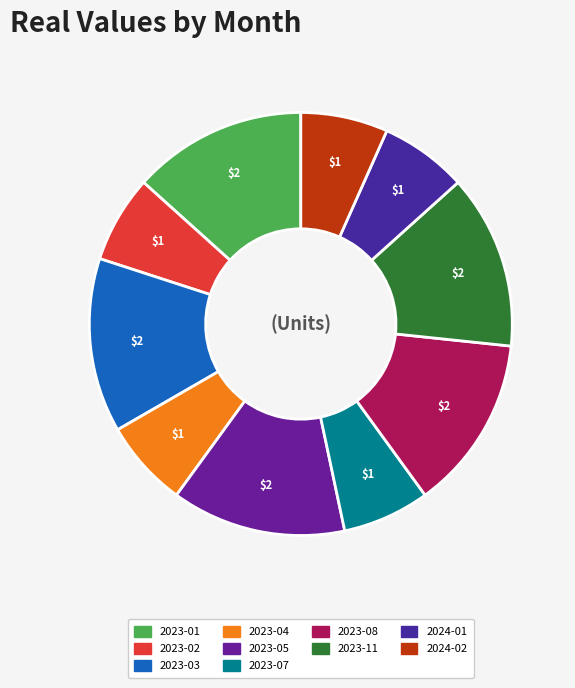

How many slices are in this pie chart?

10